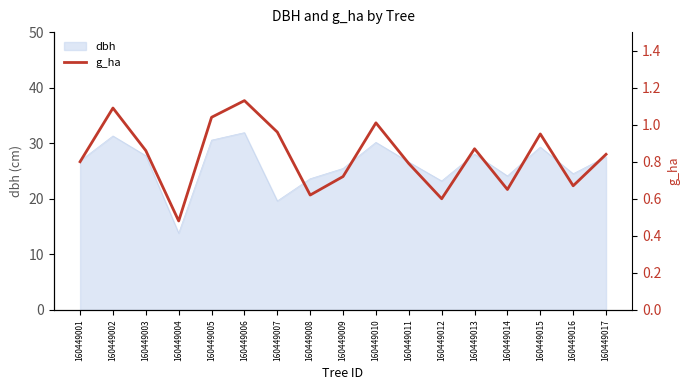

True or false: the data shows 0.2 at 160449015.

False